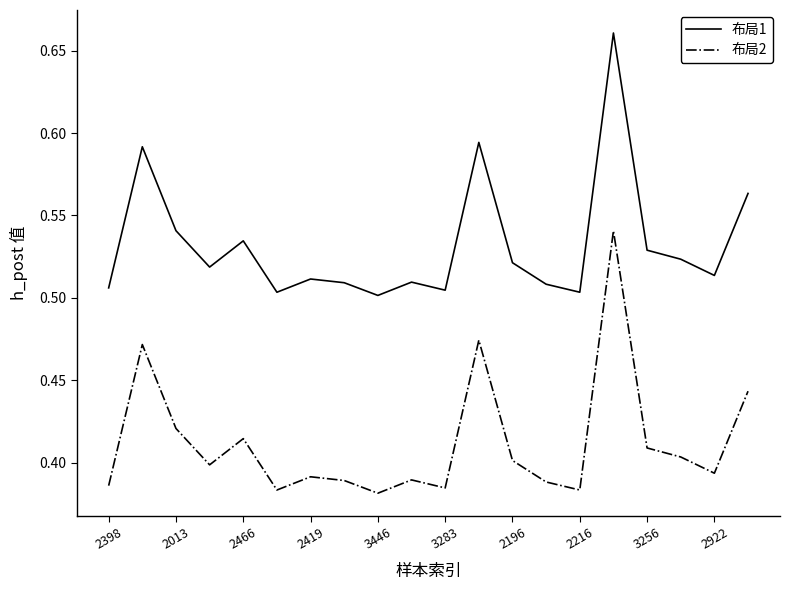

Does the chart display data point markers on the line(s)?

No